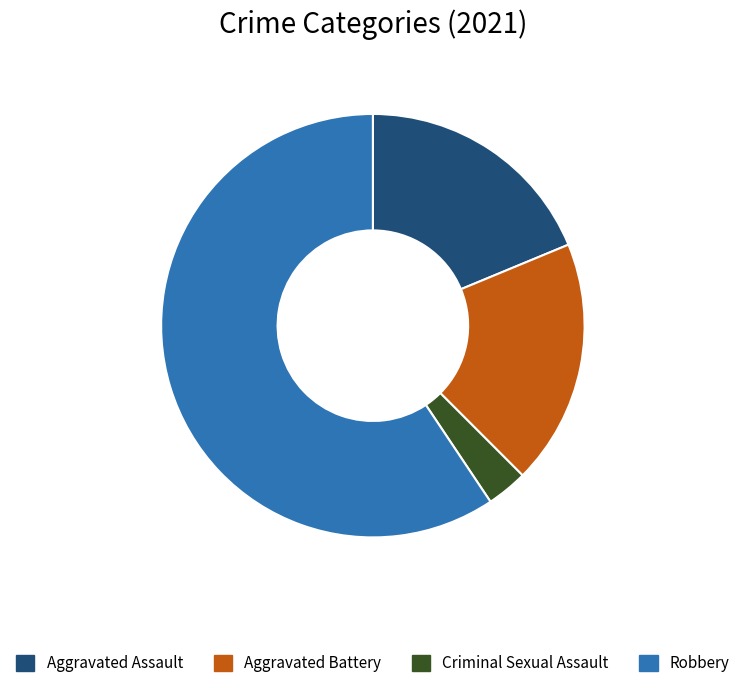

Which has a higher value, Aggravated Assault or Criminal Sexual Assault?

Aggravated Assault